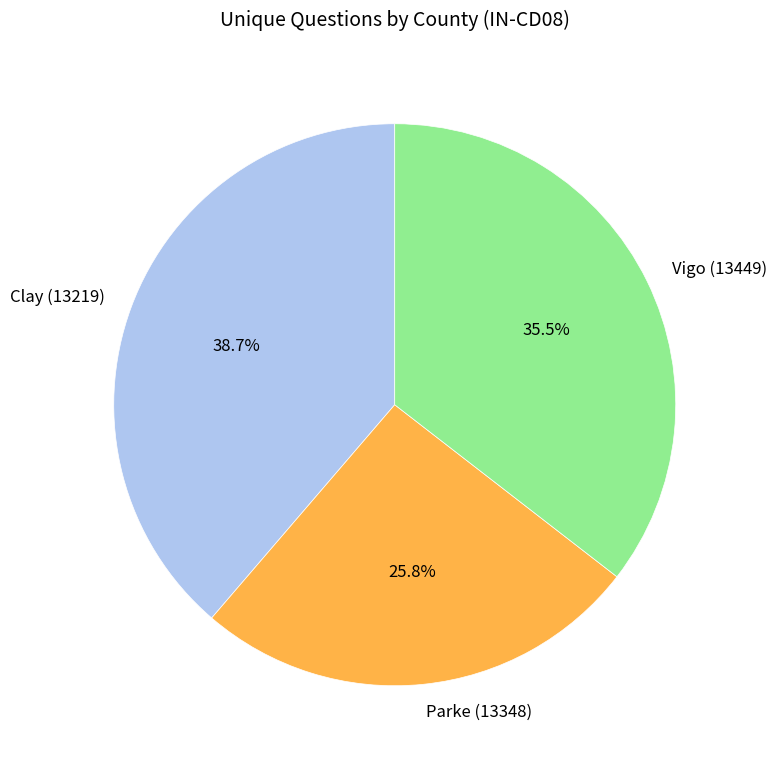

Is Parke (13348) the majority of the pie?

No